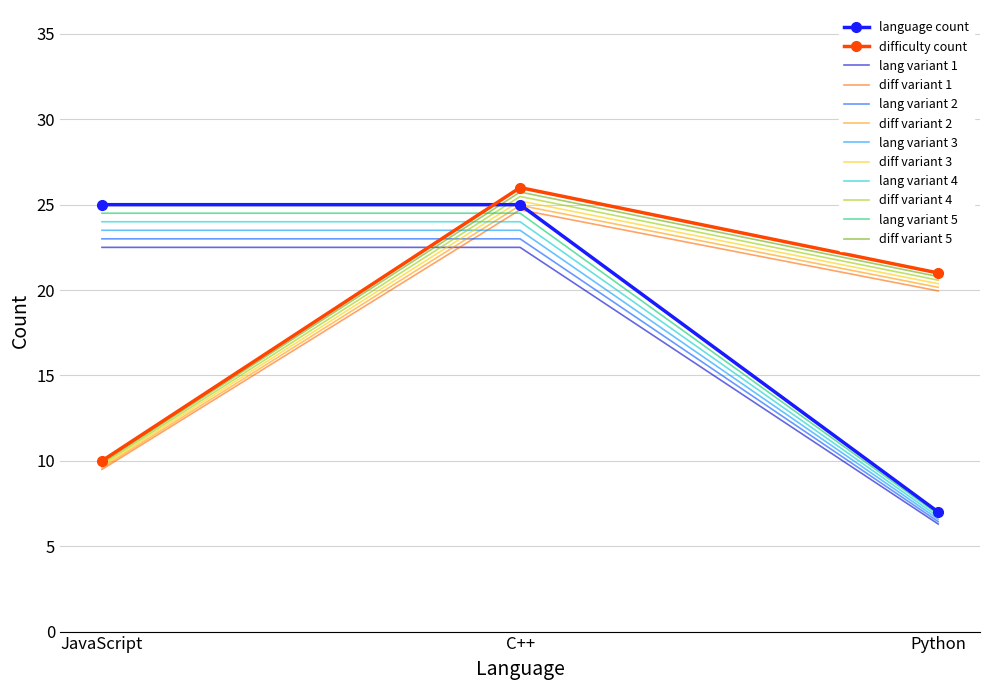

Rank the categories by diff variant 4 value from lowest to highest.

JavaScript, Python, C++